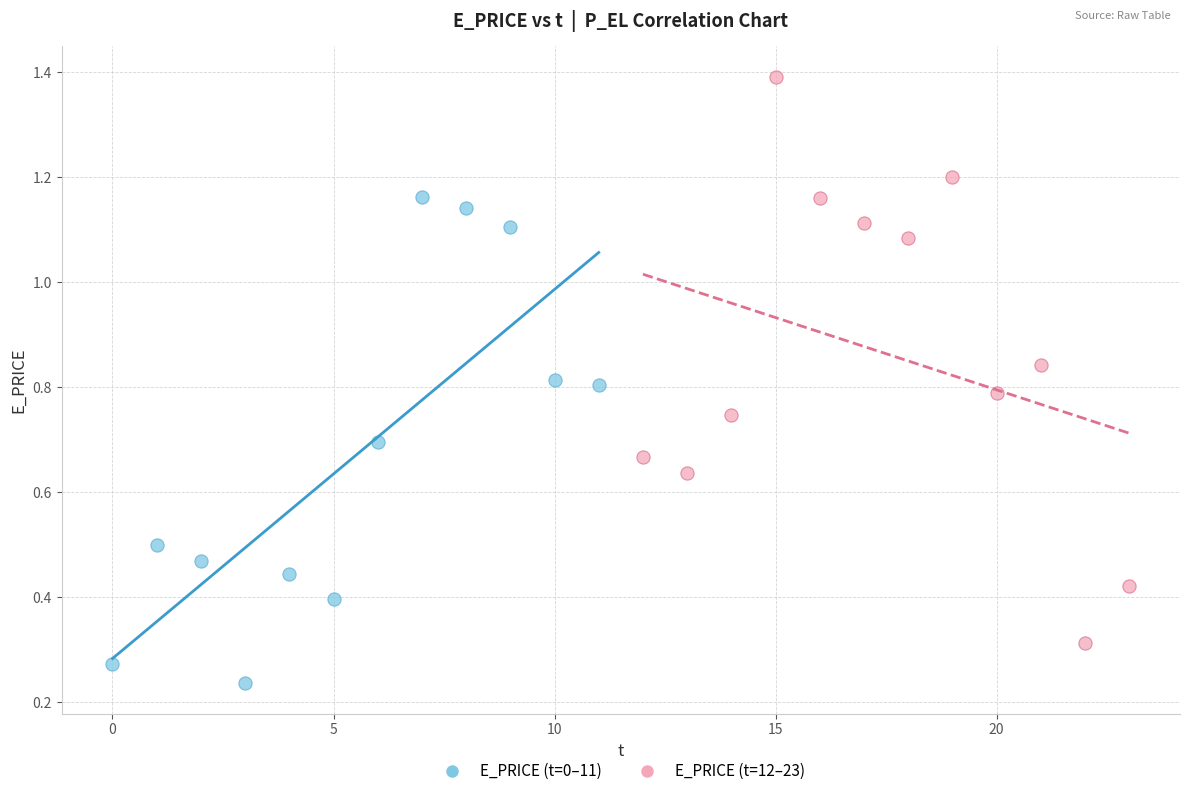

Which series reaches the maximum Y coordinate?

E_PRICE (t=12–23)